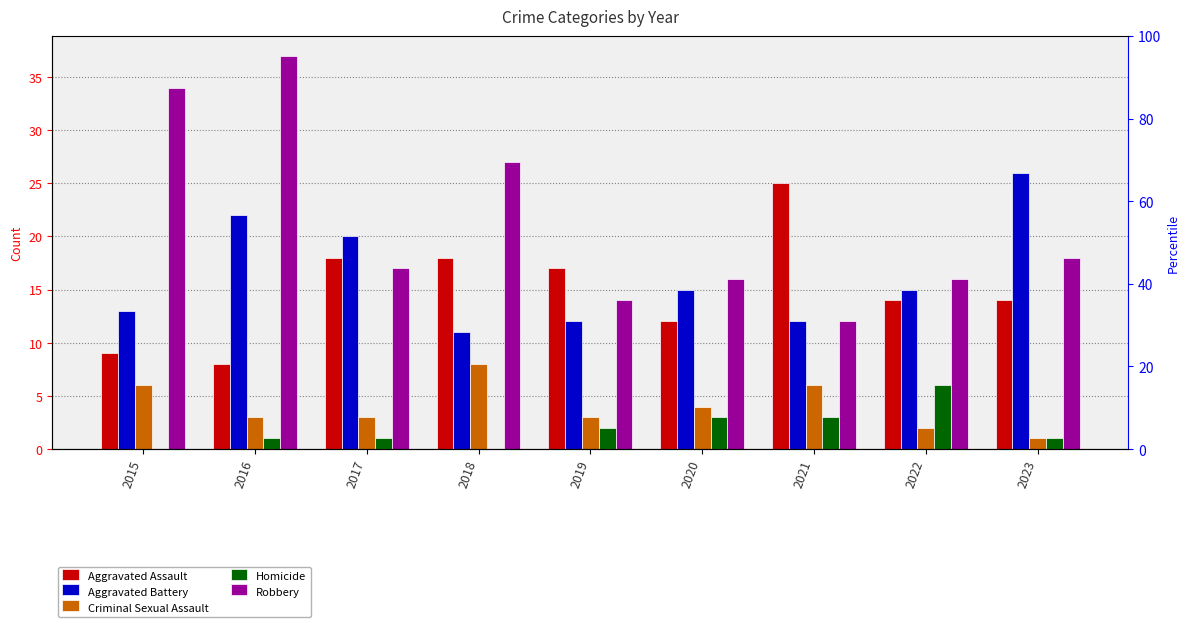

What is the difference between the highest and lowest values at 2019?

15